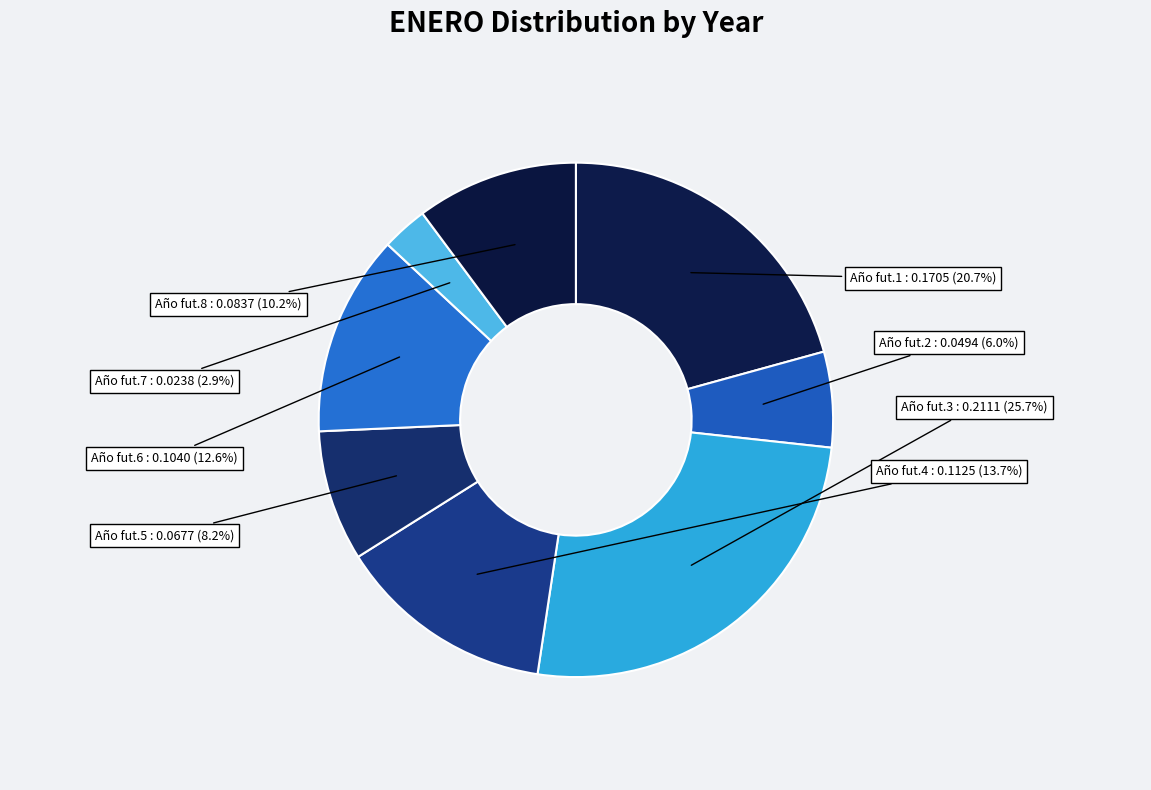

What percentage is the Año fut.6 slice, to the nearest percent?

13%